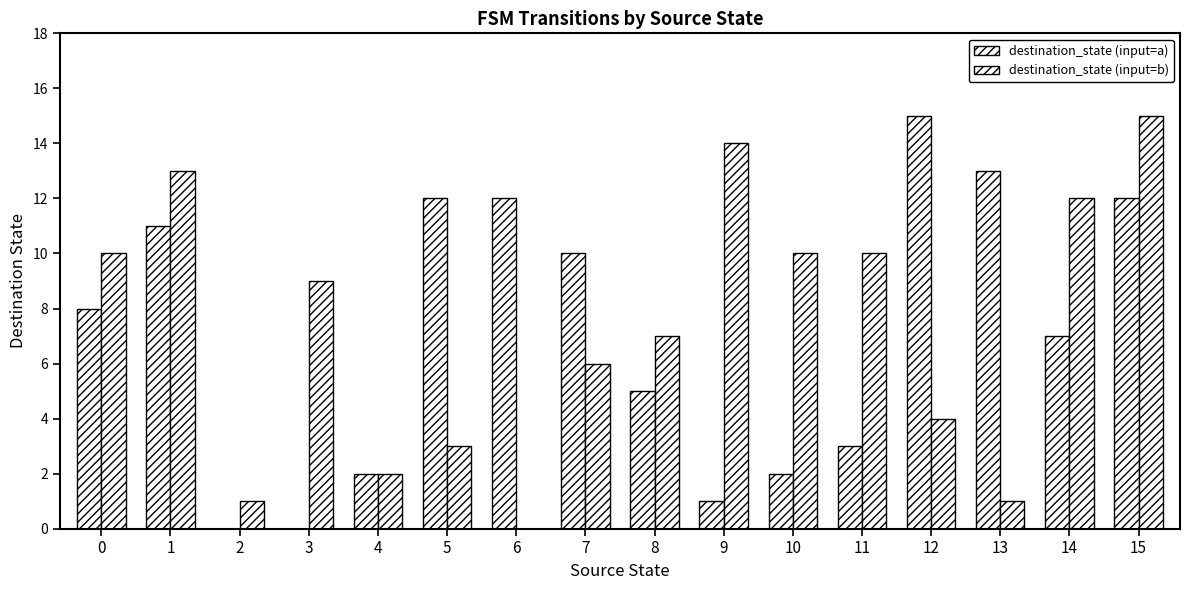

Count the number of categories in the chart.

16